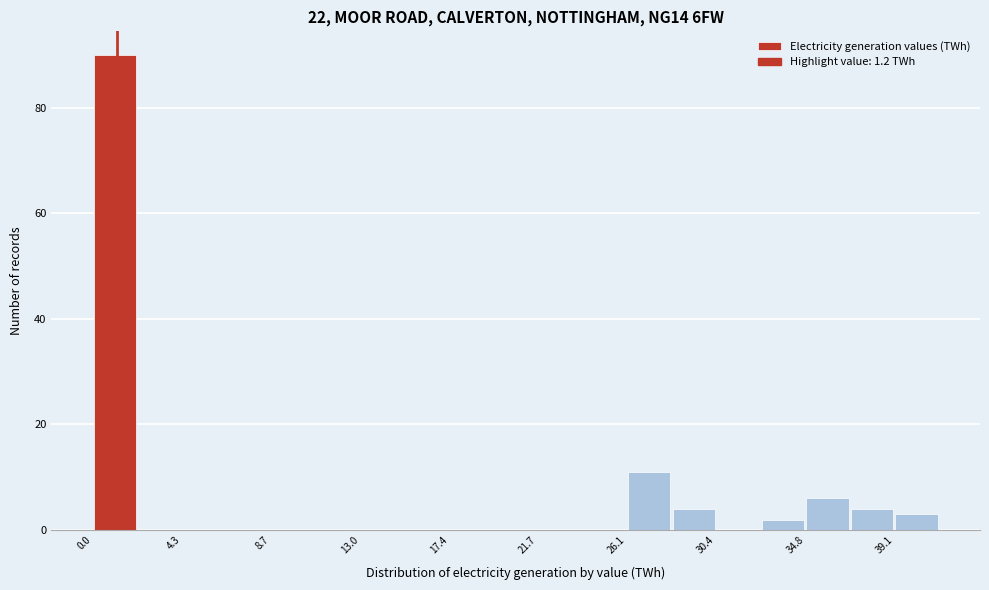

Reading left to right, transcribe this chart: for each bar, give the range it covers on the x-axis and its height. Neither the bar edges nor the heights are printed on the chart, so give them approximately, as read against the axes.

0.0 to 2.0: 90
2.0 to 4.5: 0
4.5 to 6.5: 0
6.5 to 8.5: 0
8.5 to 11.0: 0
11.0 to 13.0: 0
13.0 to 15.0: 0
15.0 to 17.5: 0
17.5 to 19.5: 0
19.5 to 21.5: 0
21.5 to 24.0: 0
24.0 to 26.0: 0
26.0 to 28.5: 12
28.5 to 30.5: 4
30.5 to 32.5: 0
32.5 to 35.0: 2
35.0 to 37.0: 6
37.0 to 39.0: 4
39.0 to 41.5: 4